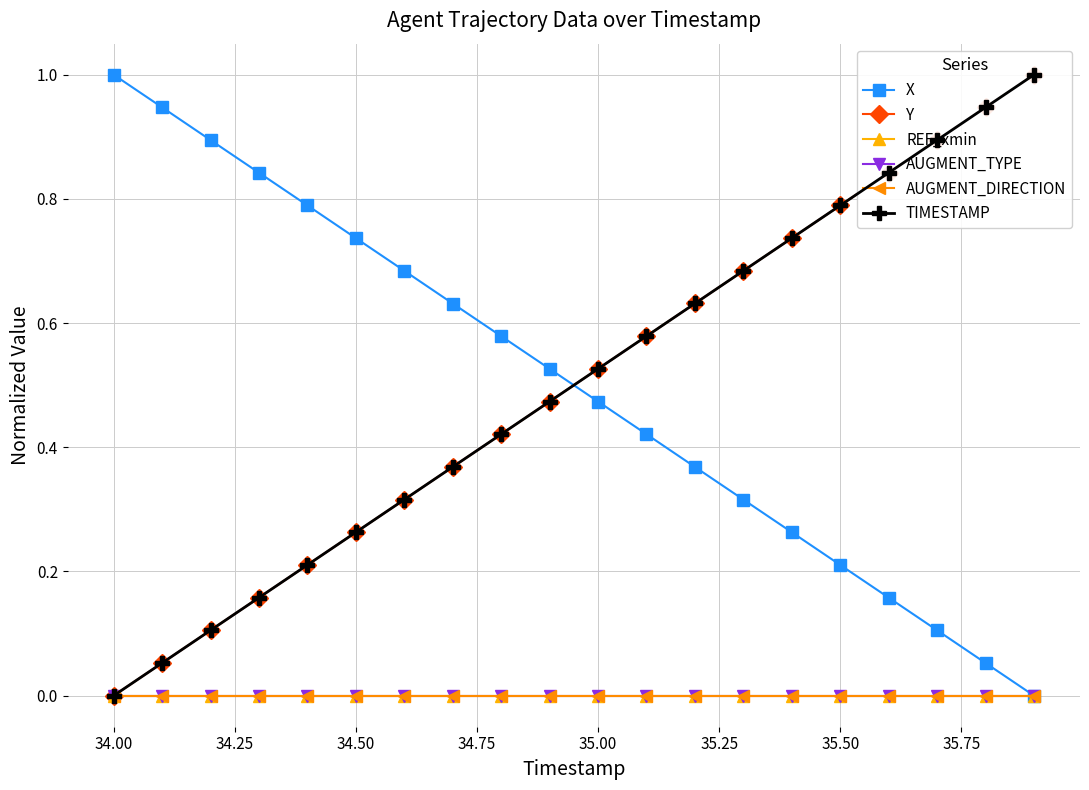

True or false: AUGMENT_DIRECTION and TIMESTAMP cross at least once.

False